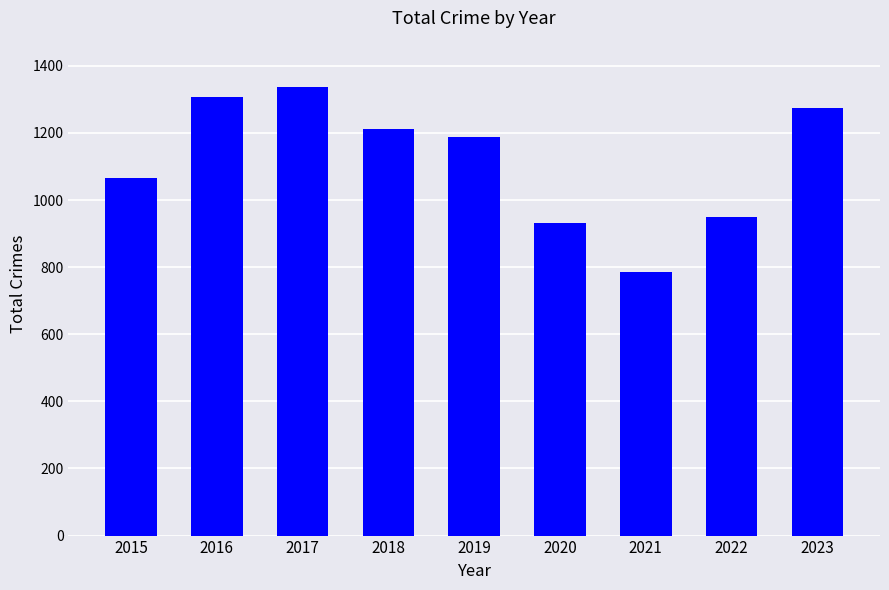

What is the change in value from 2016 to 2023?

-34